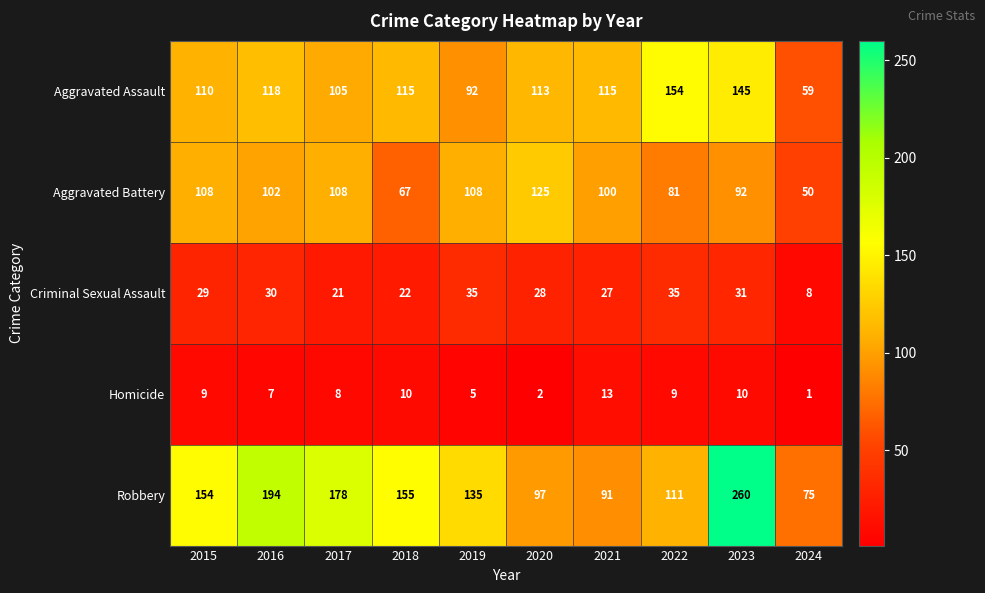

True or false: Aggravated Battery has a value of 92 at 2023.

True